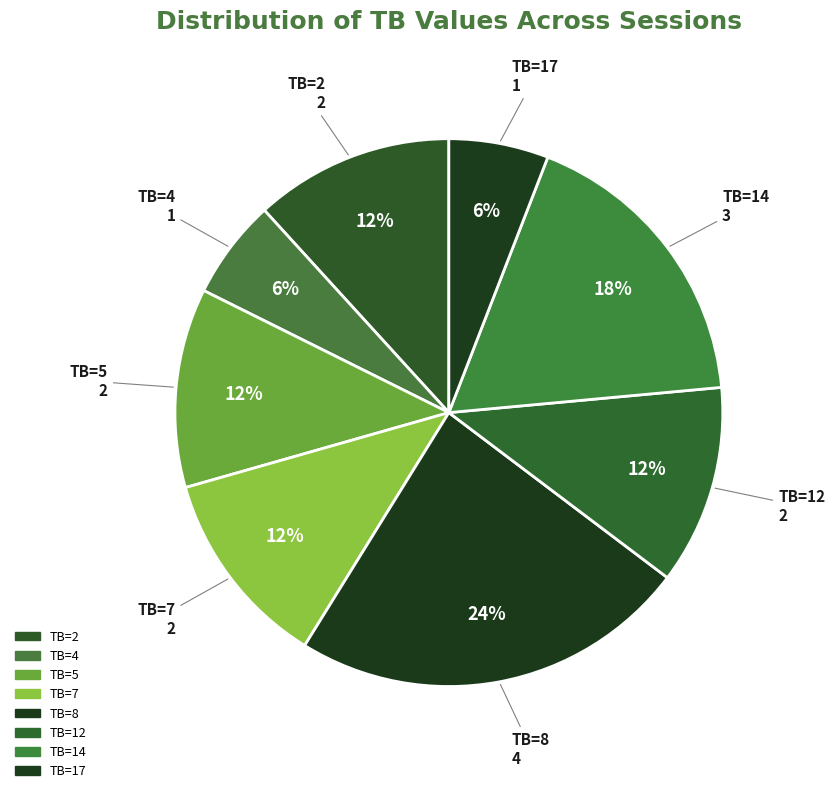

Is TB=4 the majority of the pie?

No